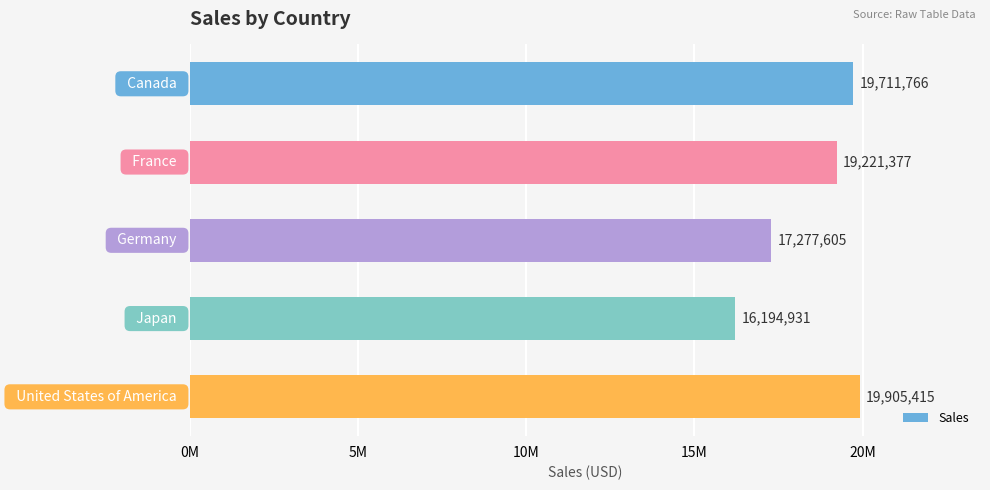

What is the difference between the maximum and minimum values?

3710484.5